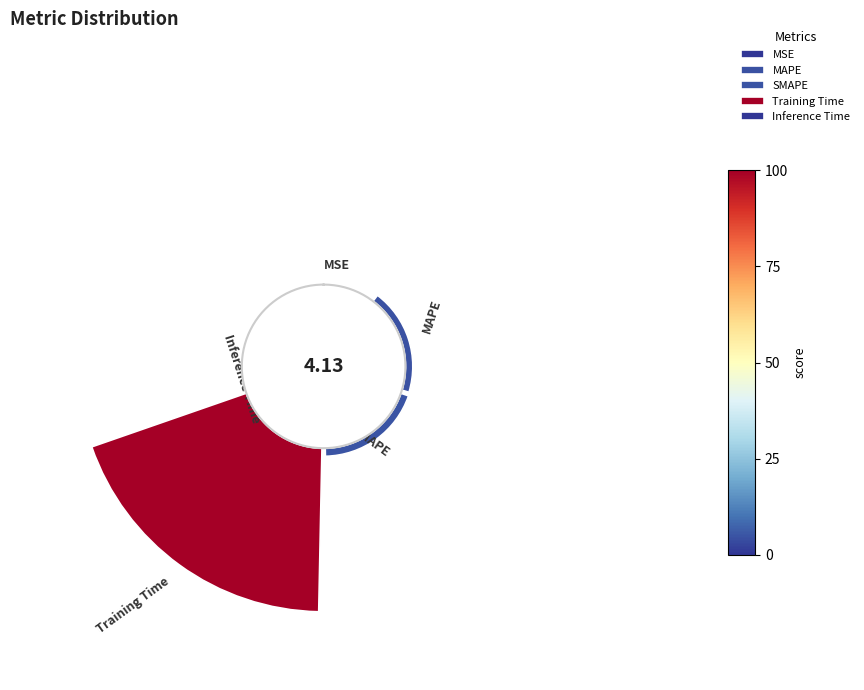

Is Training Time the majority of the pie?

Yes